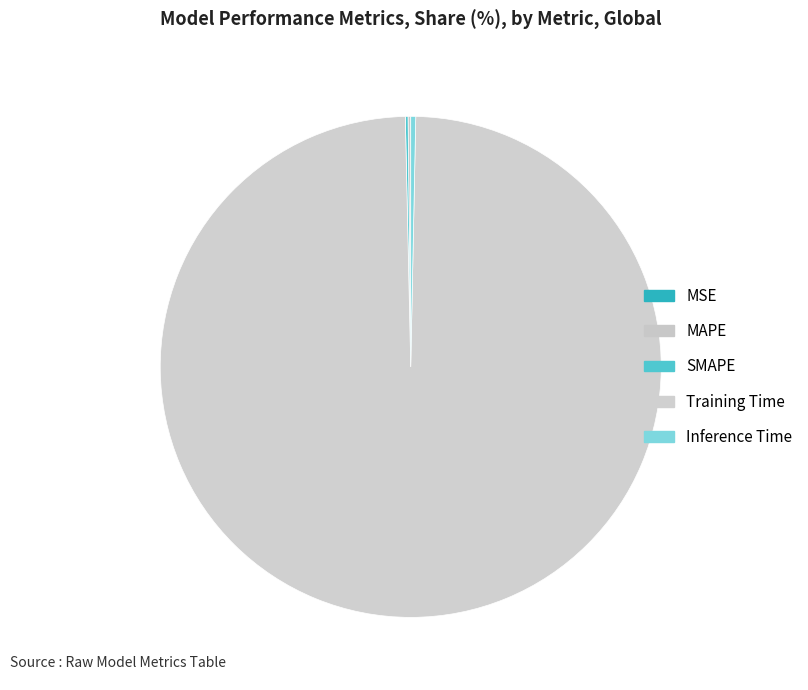

What percentage is NOT represented by SMAPE?

99.8%